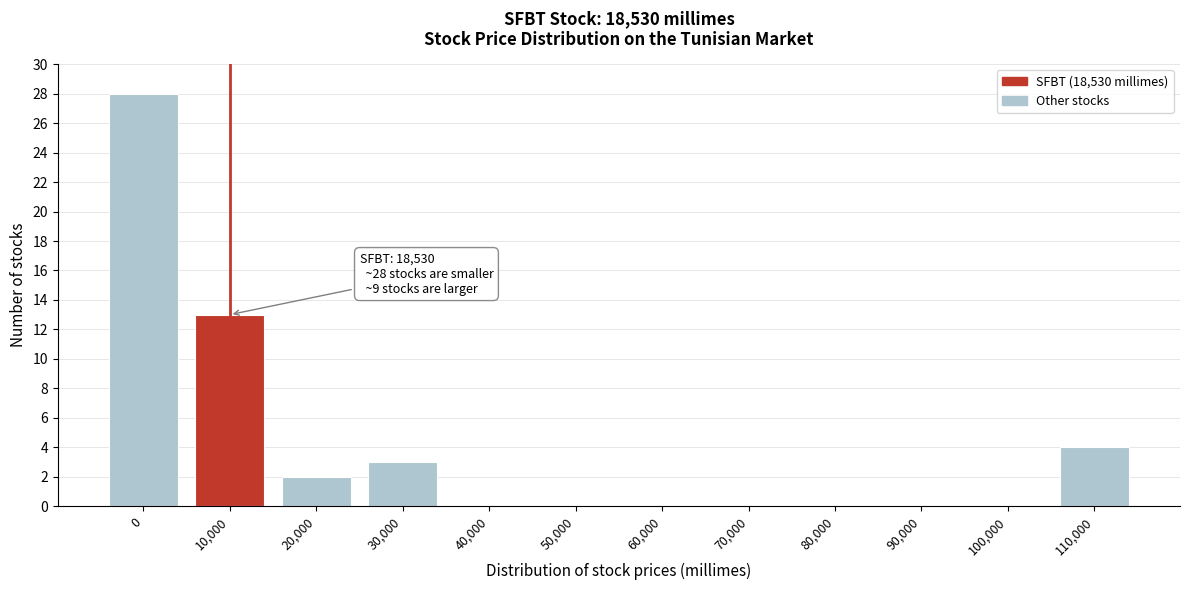

Reading left to right, extract all data points from this chart.

0=28	10,000=13	20,000=2	30,000=3	40,000=0	50,000=0	60,000=0	70,000=0	80,000=0	90,000=0	100,000=0	110,000=4